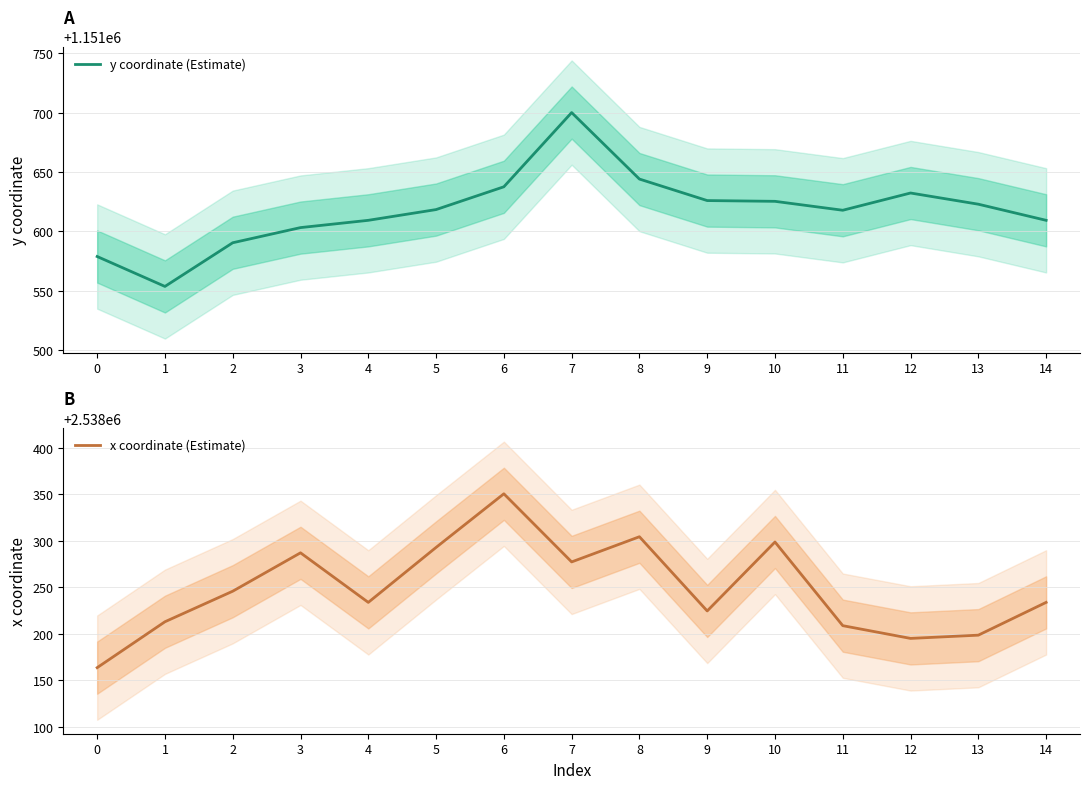

What is the greatest value displayed?

2538350.6